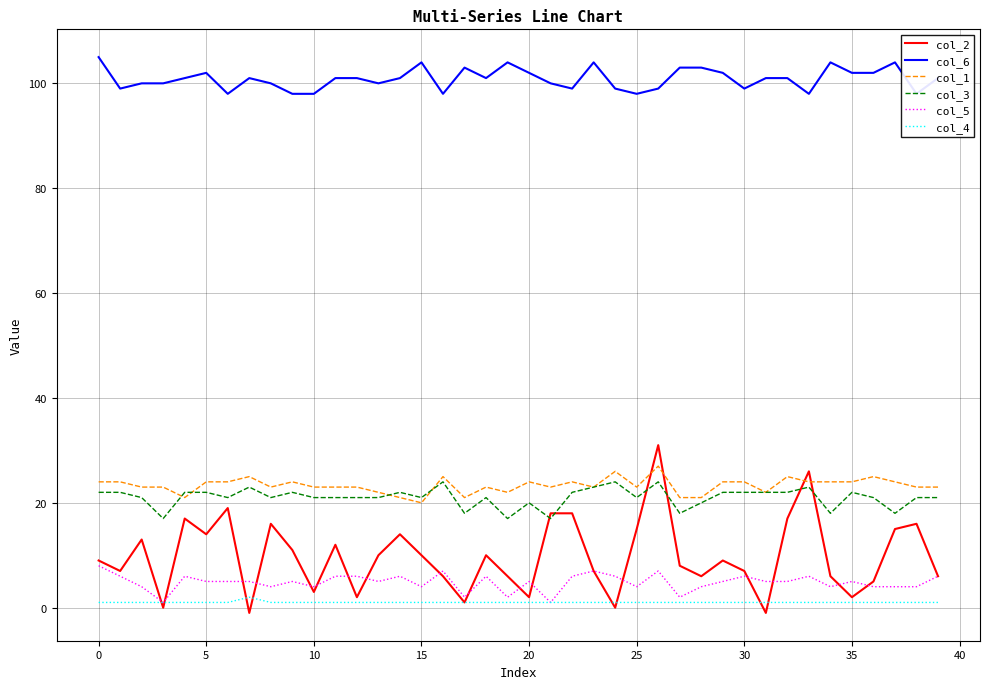

The col_3 series shows 22 at 5. True or false?

True